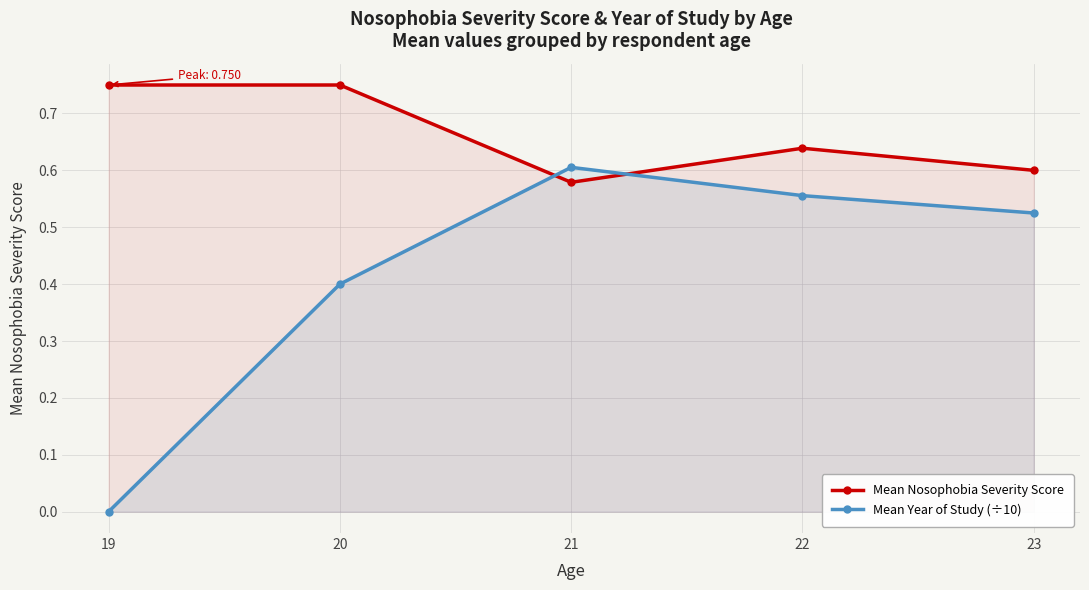

What is the difference between the highest and lowest values at 23?

0.1